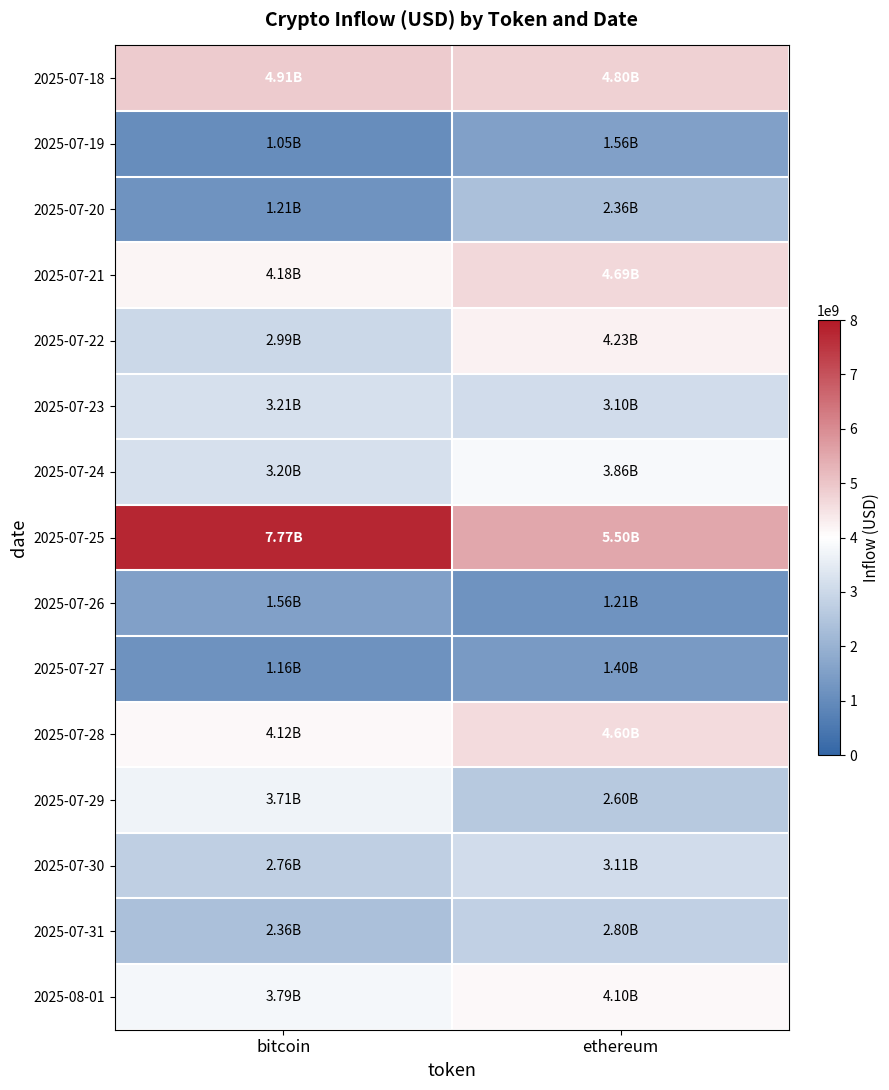

What is the maximum value shown in the chart?

7767994284.0